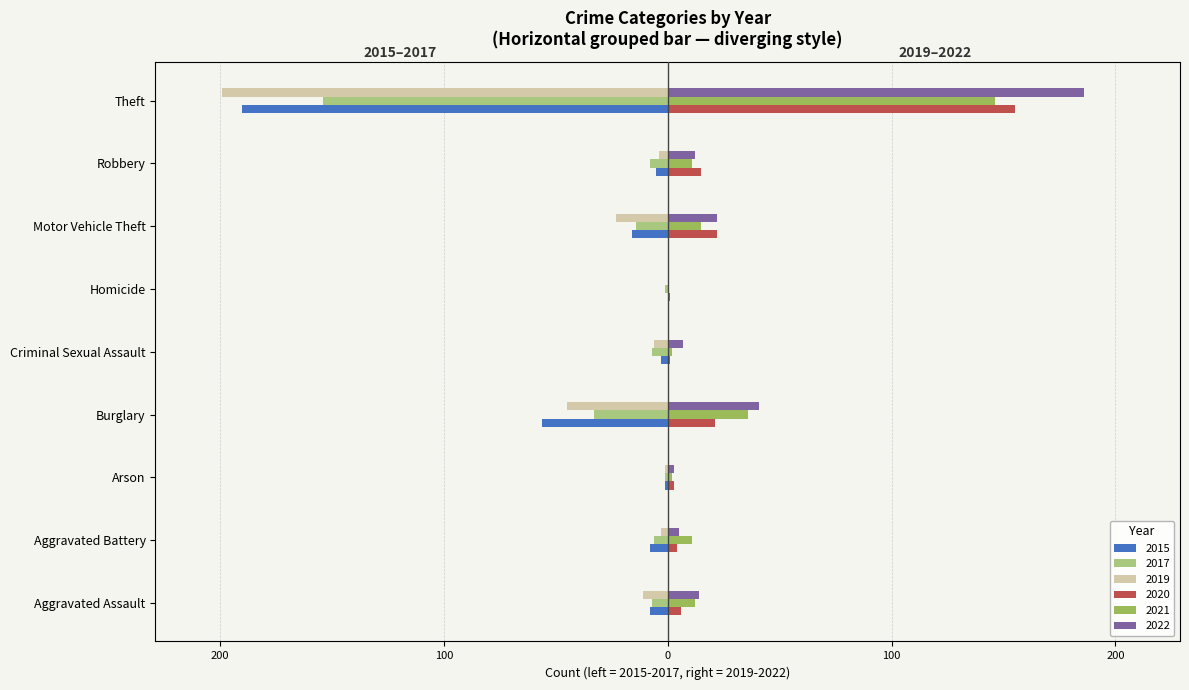

What are all the series names shown in the legend?

2015, 2017, 2019, 2020, 2021, 2022